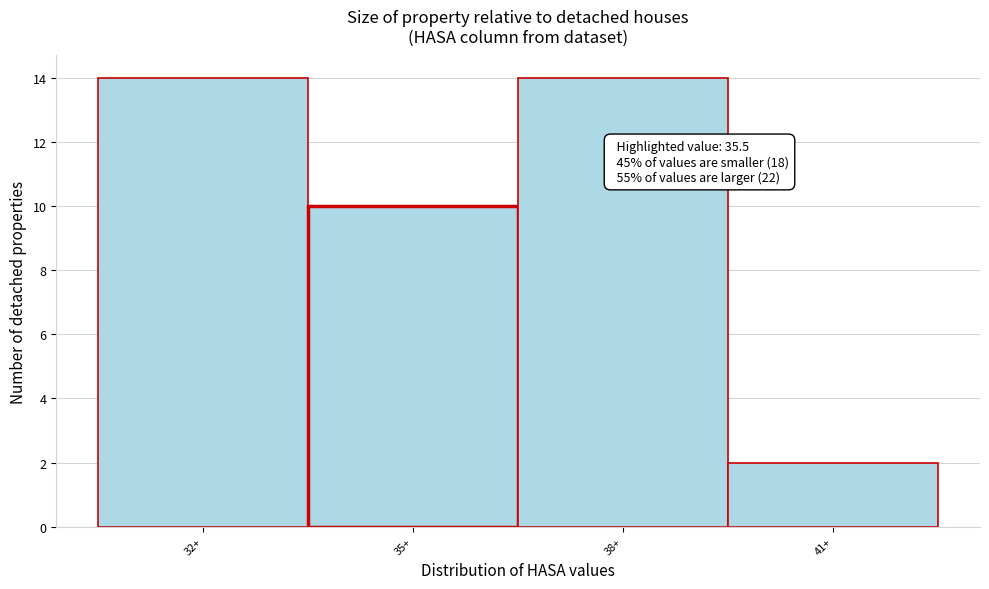

Reading left to right, transcribe all the data shown in this chart.

14	10	14	2